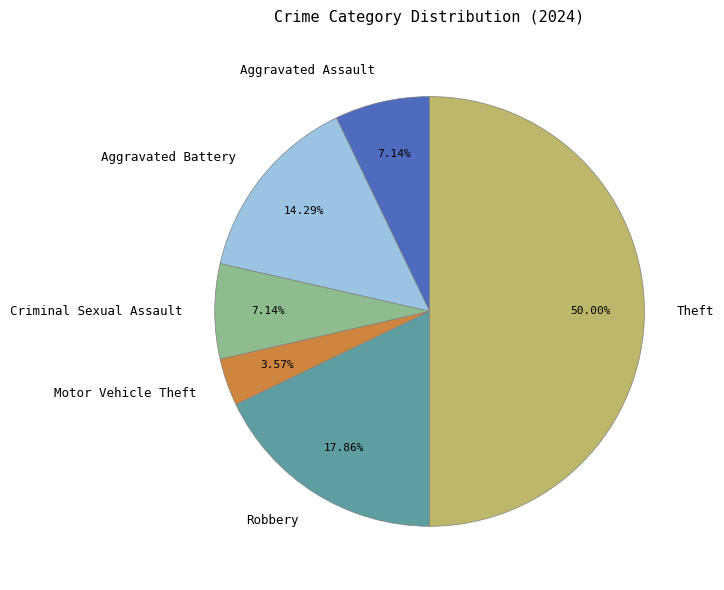

True or false: Aggravated Assault accounts for 7% of the total.

True